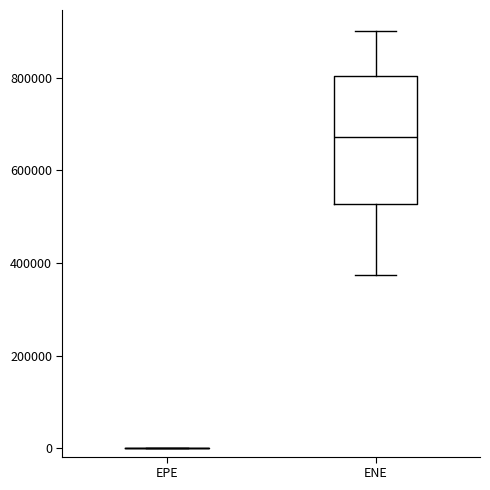

Reading left to right, transcribe this box plot: for each box, give where its median line is, the range the box spans, and where its two whiskers end, as read against the y-axis. The values are not printed on the chart, so give them approximately, as read against the axis.

EPE: box collapsed to a line at 0, whiskers 0 to 0
ENE: median 680000, box 520000 to 800000, whiskers 380000 to 900000